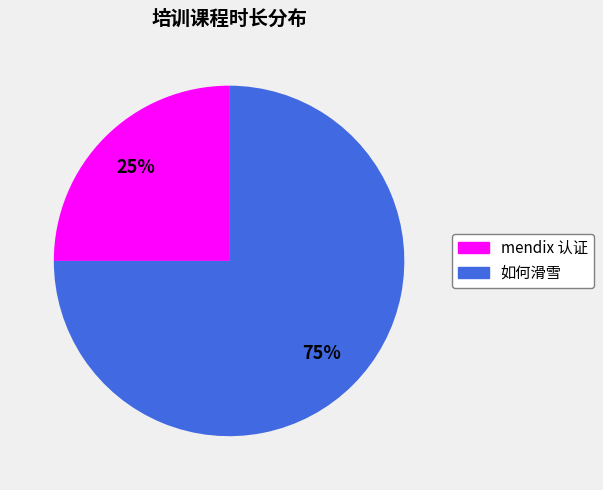

Is the sum of 如何滑雪 and mendix 认证 greater than half?

Yes